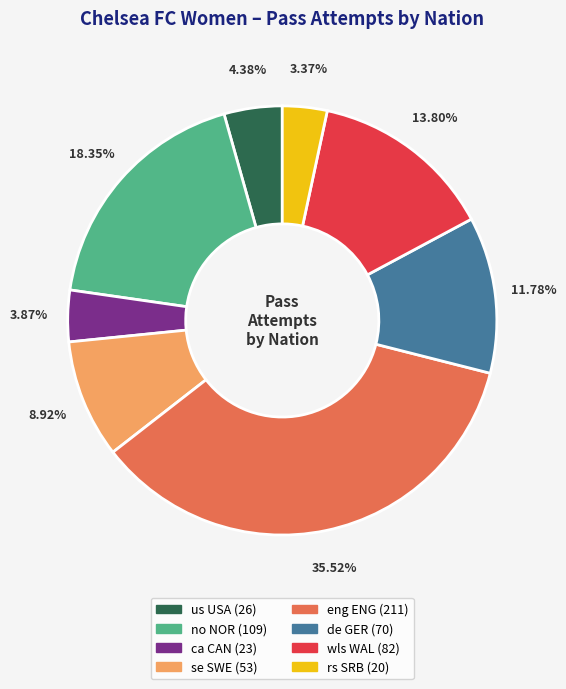

To the nearest percent, what is the average slice percentage?

12%